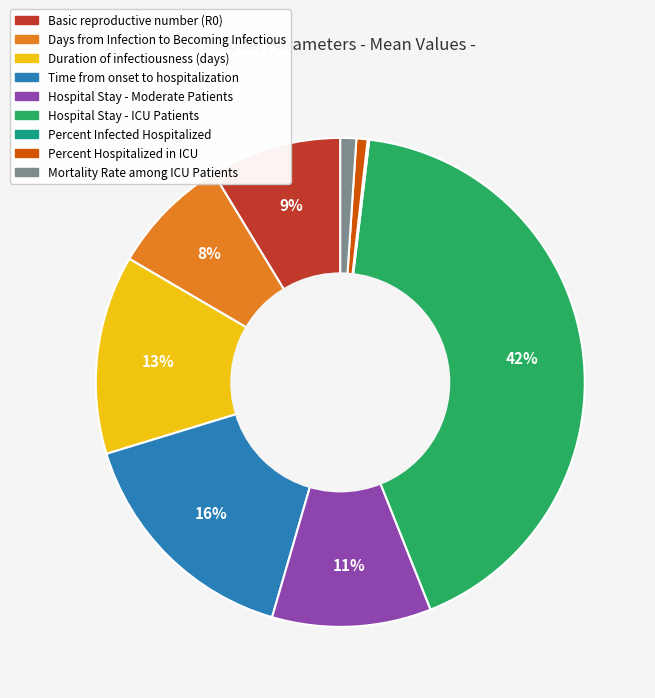

To the nearest percent, what is the average slice percentage?

11%